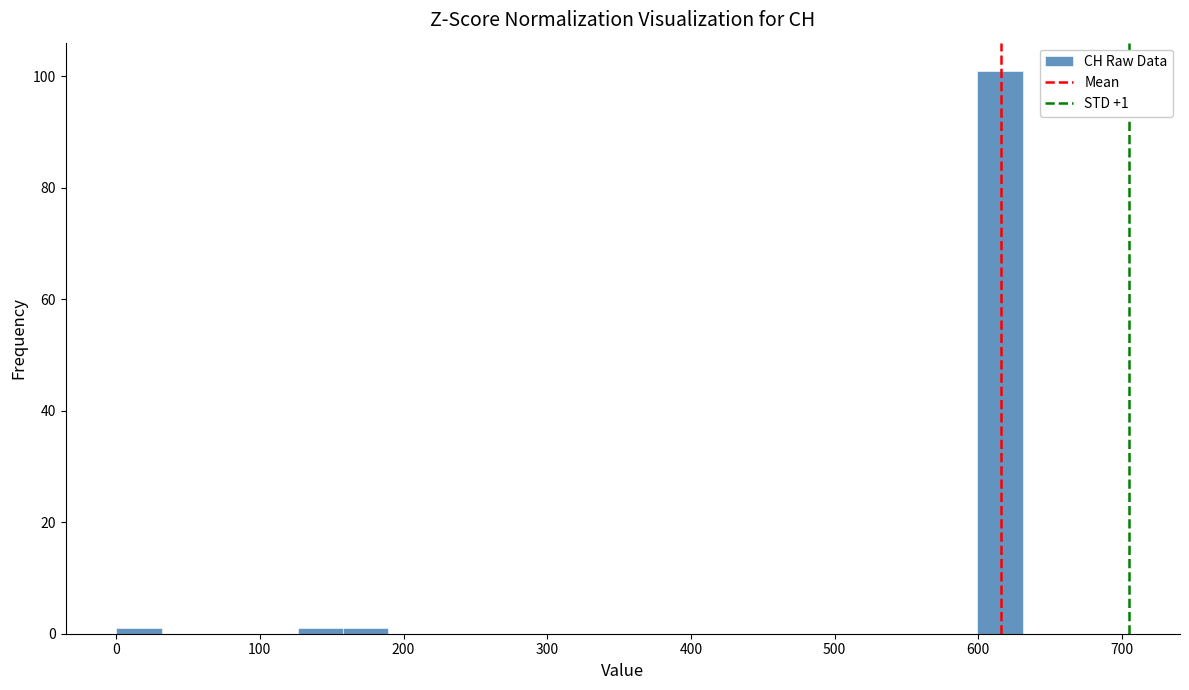

Read against the x-axis, roughly where is the centre of the tallest bar?

620